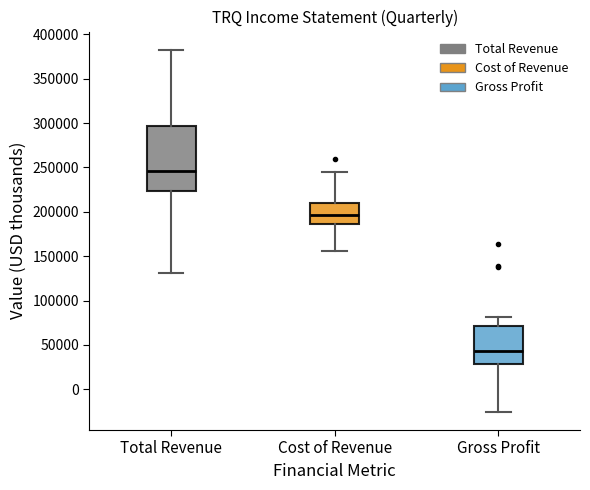

Where does the lower whisker of the box for Cost of Revenue end on the y-axis? The values are not printed on the chart, so give them approximately, as read against the axis.

155000